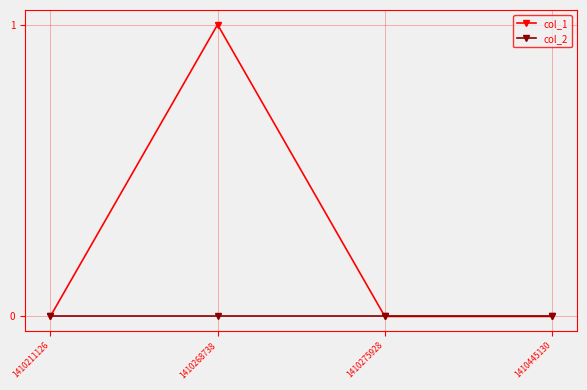

Count the number of categories in the chart.

4